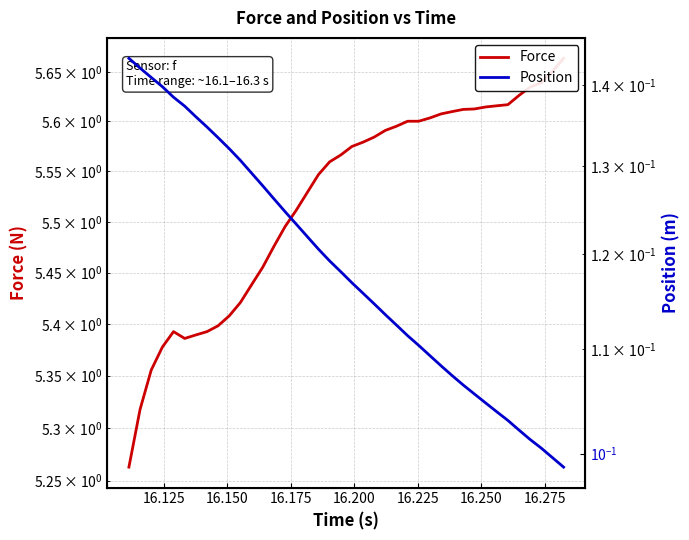

In Force, how many points are lower than both neighbors (excluding endpoints)?

1